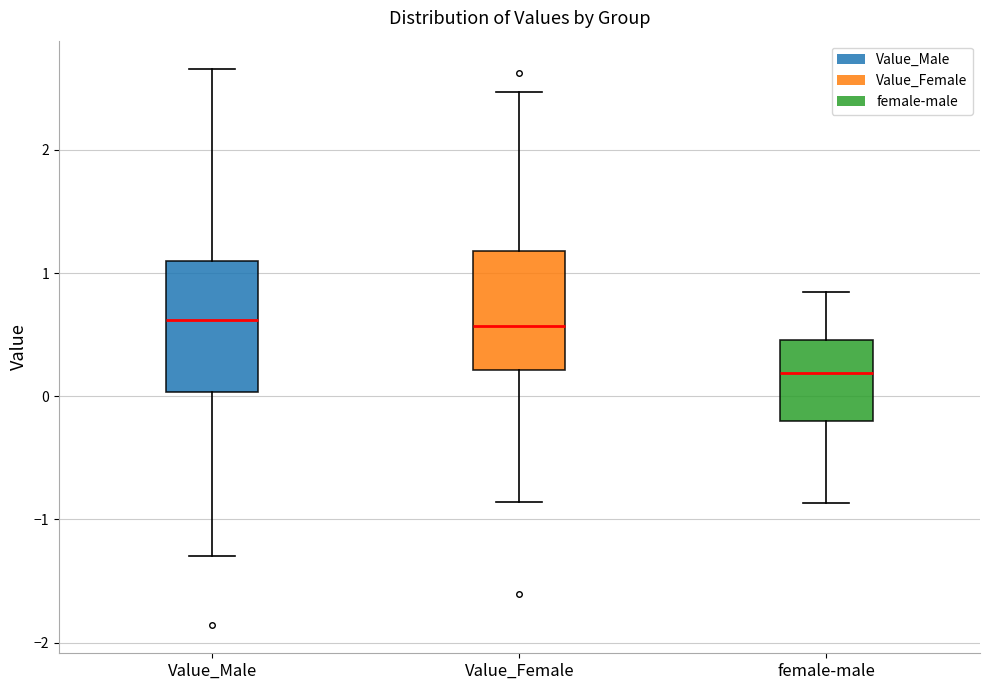

Reading left to right, transcribe this box plot: for each box, give where its median line is, the range the box spans, and where its two whiskers end, as read against the y-axis. The values are not printed on the chart, so give them approximately, as read against the axis.

Value_Male: median 0.6, box 0.0 to 1.1, whiskers -1.3 to 2.7
Value_Female: median 0.6, box 0.2 to 1.2, whiskers -0.9 to 2.5
female-male: median 0.2, box -0.2 to 0.5, whiskers -0.9 to 0.9